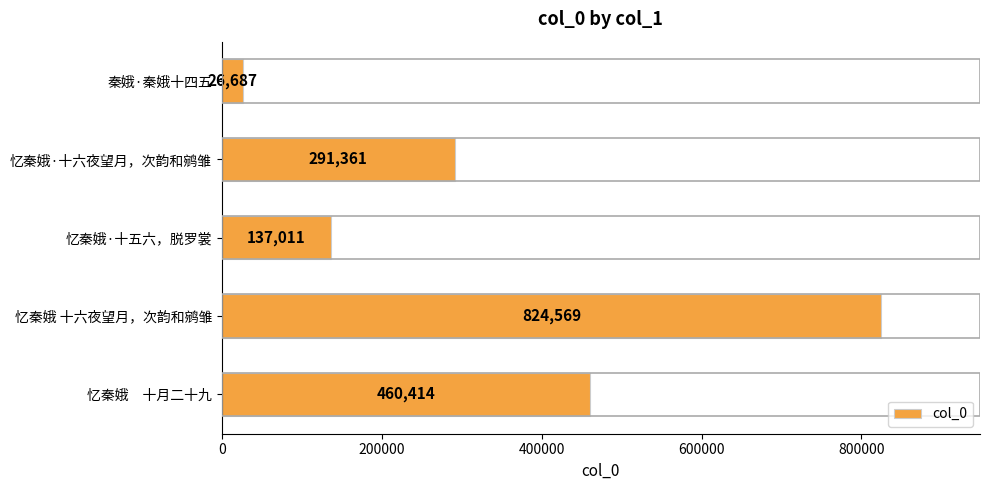

What is the difference between the second highest and second lowest values?

323403